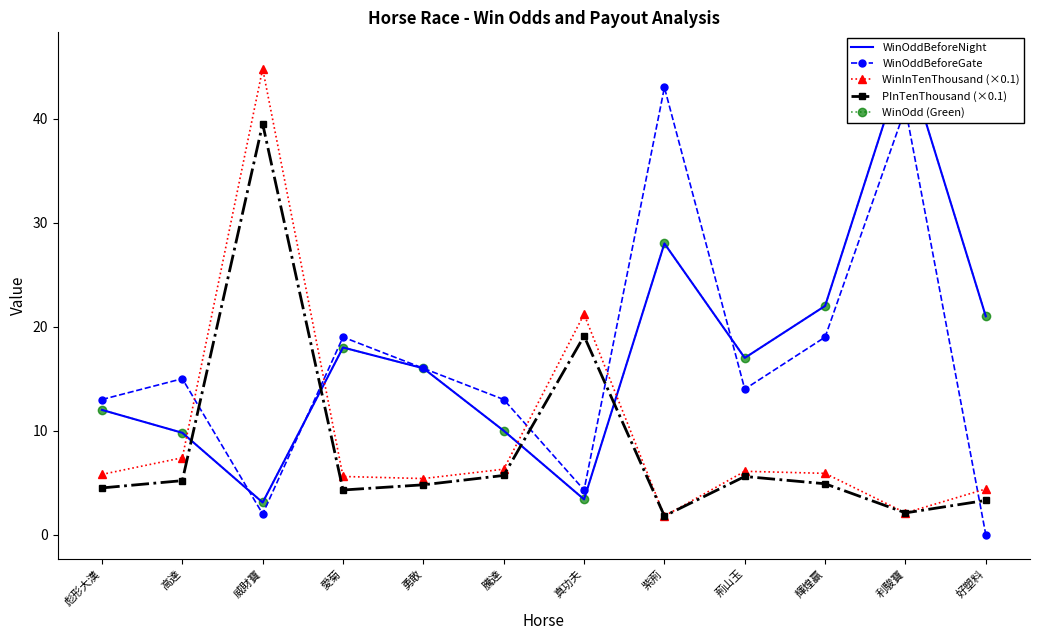

Which category has the highest value across all series?

利駿寶